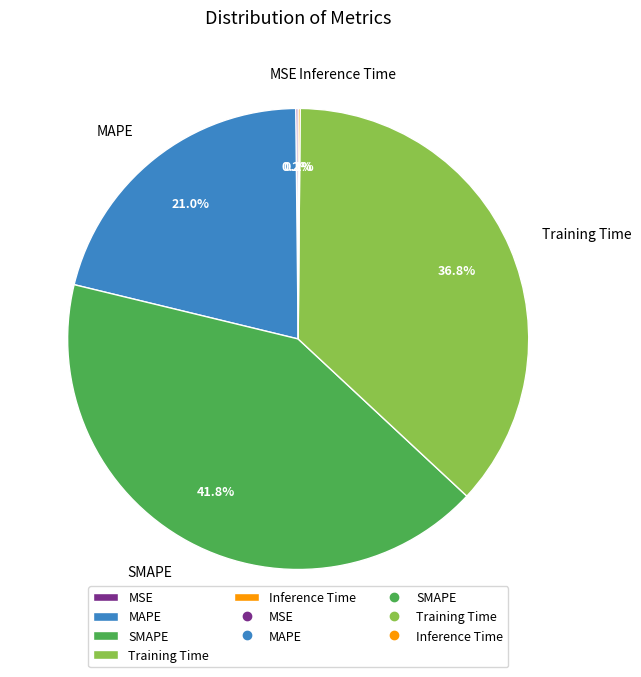

The MAPE slice represents 10% of the pie. True or false?

False